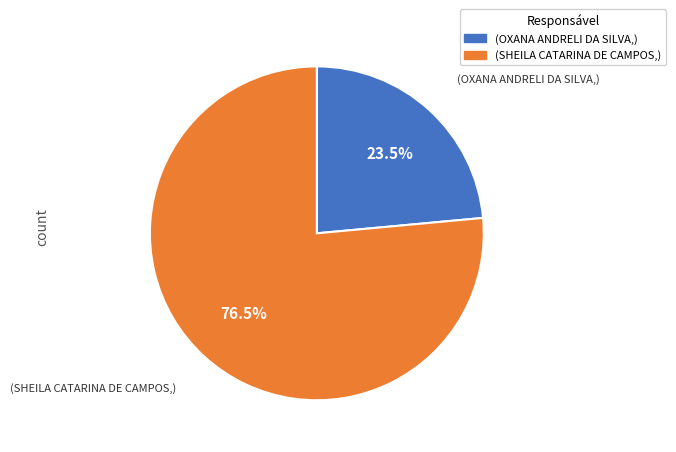

Is there a majority slice in this chart?

Yes